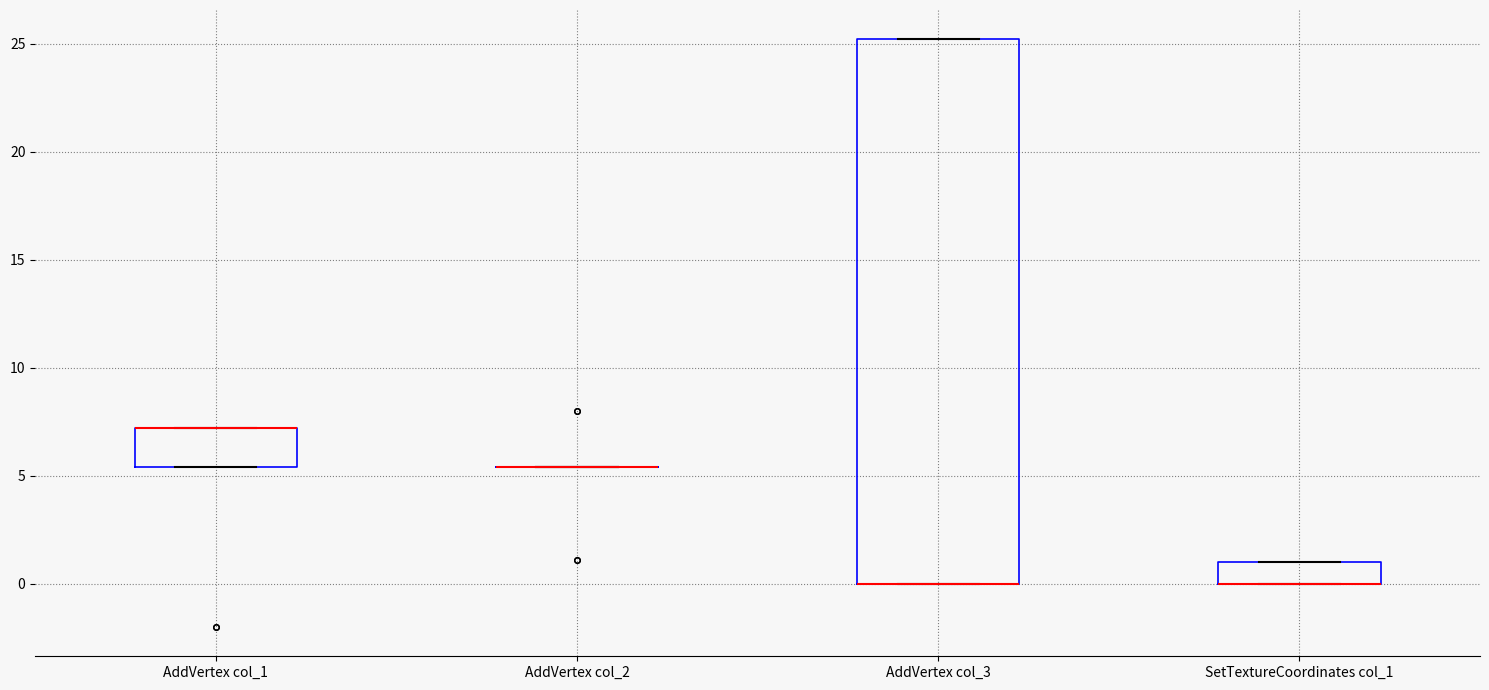

Where is the upper edge of the box for AddVertex col_1 on the y-axis? The values are not printed on the chart, so give them approximately, as read against the axis.

7.0